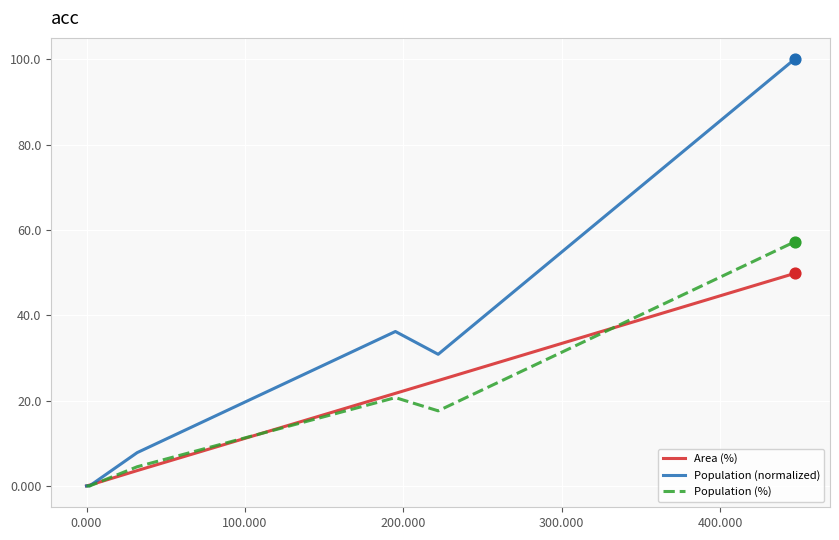

Which series has the largest range (max minus min)?

Population (normalized)